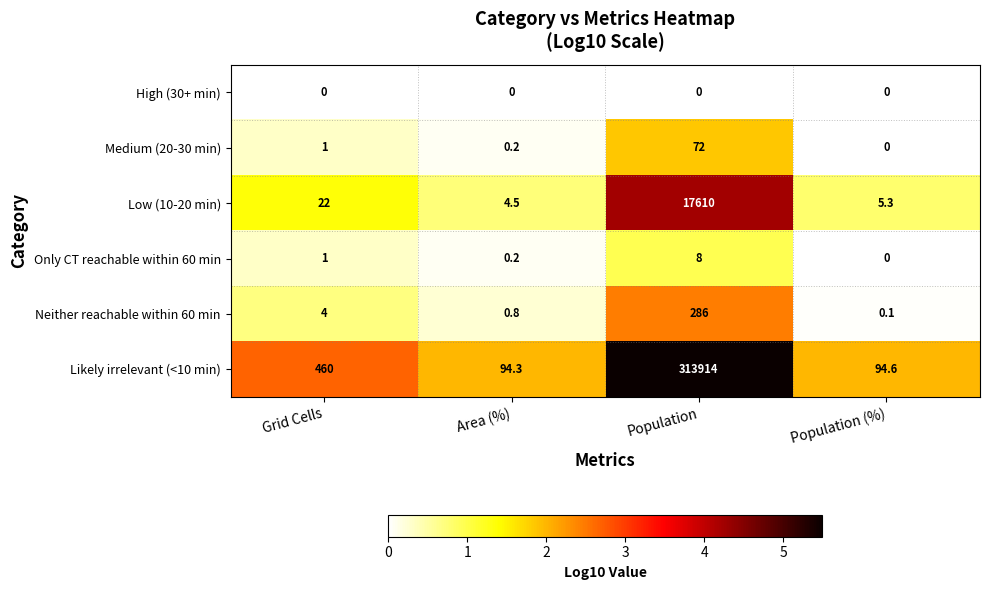

List the series in order of their peak value, highest first.

Likely irrelevant (<10 min), Low (10-20 min), Neither reachable within 60 min, Medium (20-30 min), Only CT reachable within 60 min, High (30+ min)